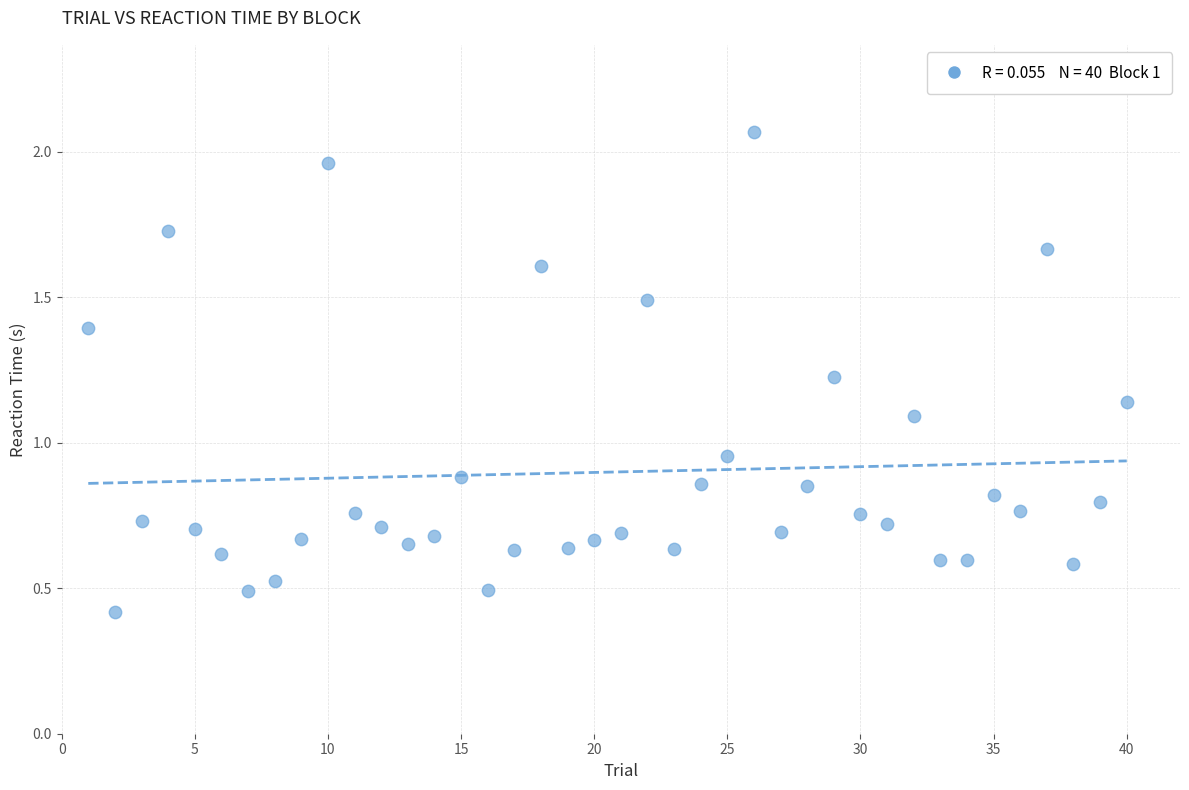

What is the range of Y values (max minus min)?

1.6